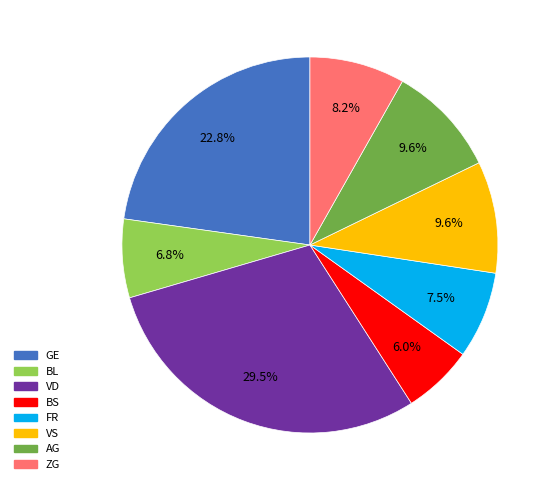

How many slices are in this pie chart?

8